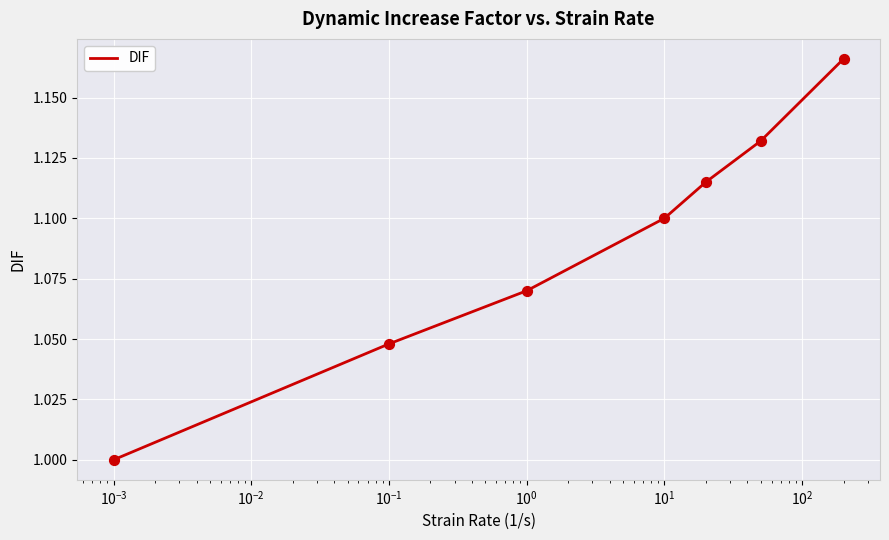

True or false: the data has more than 2 interior local peaks.

False